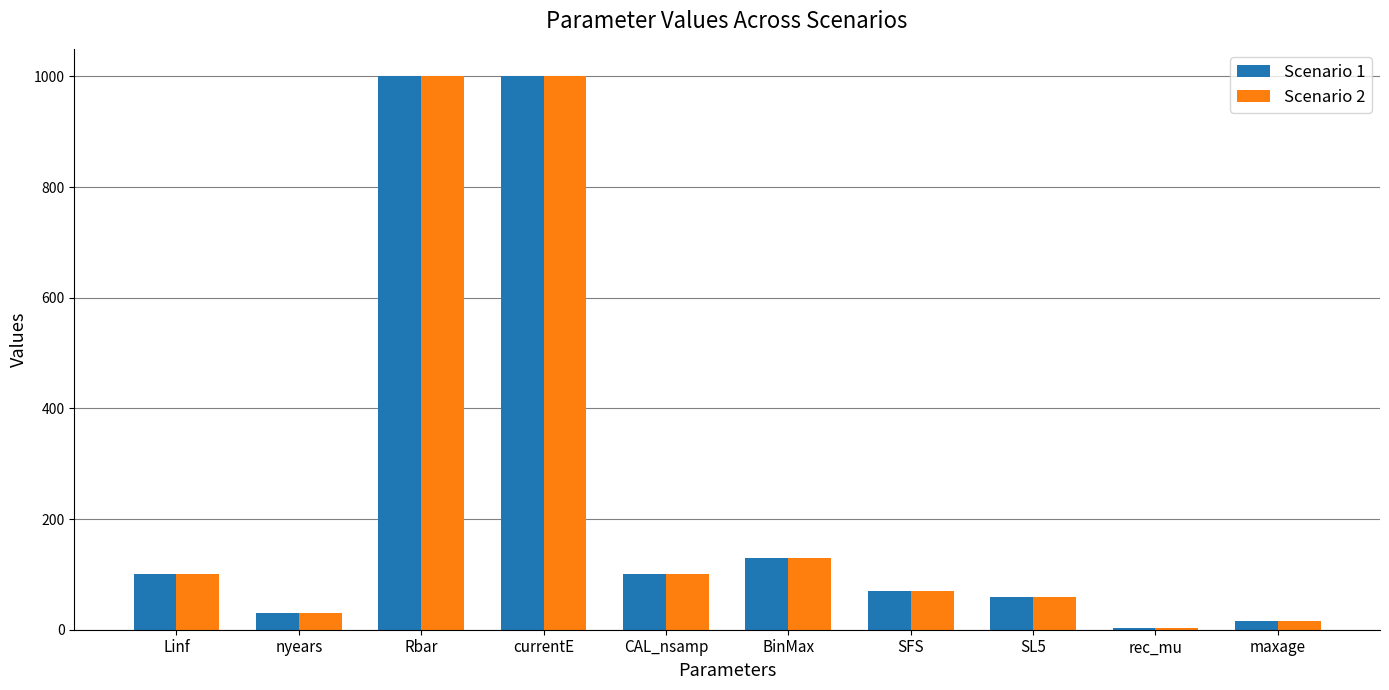

The Scenario 2 series shows 4 at rec_mu. True or false?

True